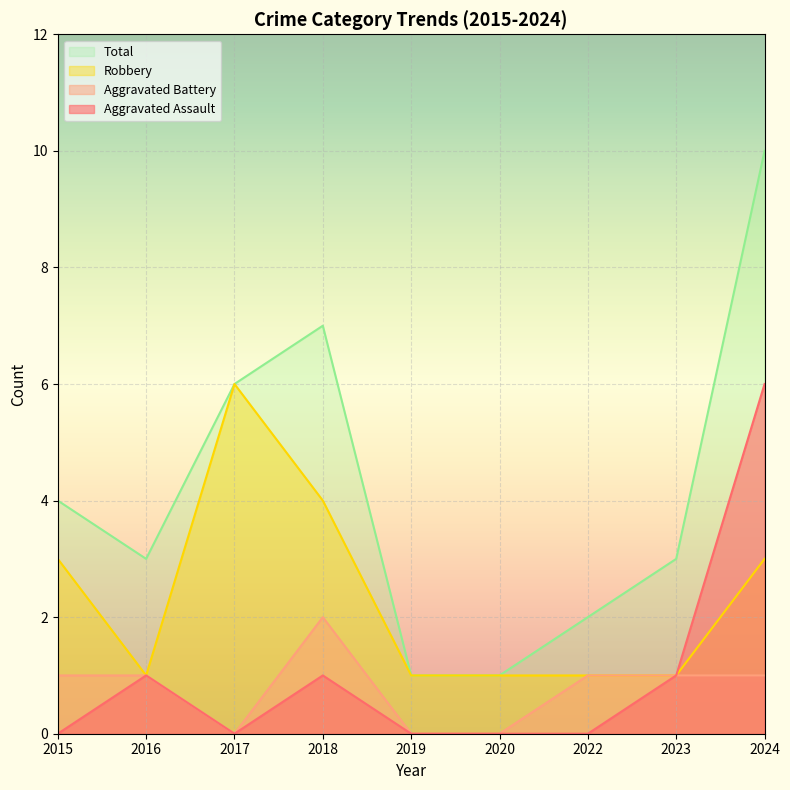

The Aggravated Battery series shows 1 at 2024. True or false?

True